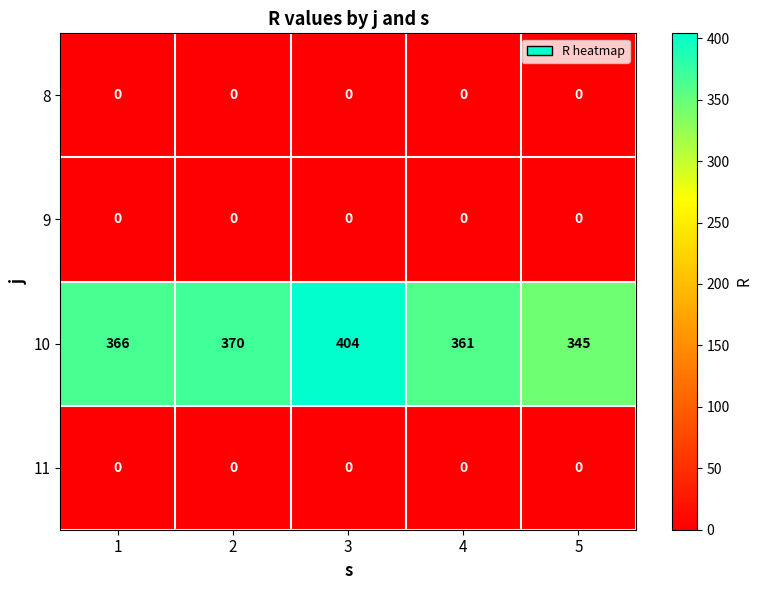

Reading left to right, what are all the values shown in this chart?

8: 1=0	2=0	3=0	4=0	5=0
9: 1=0	2=0	3=0	4=0	5=0
10: 1=366	2=370	3=404	4=361	5=345
11: 1=0	2=0	3=0	4=0	5=0